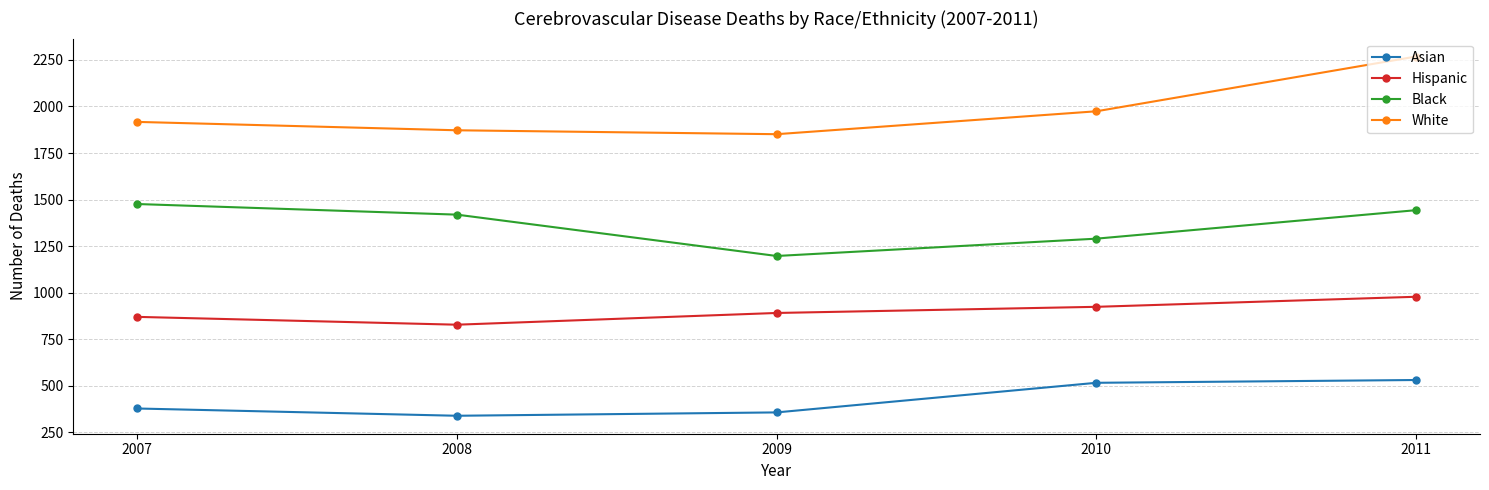

Which category has the highest value in the Black series?

2007